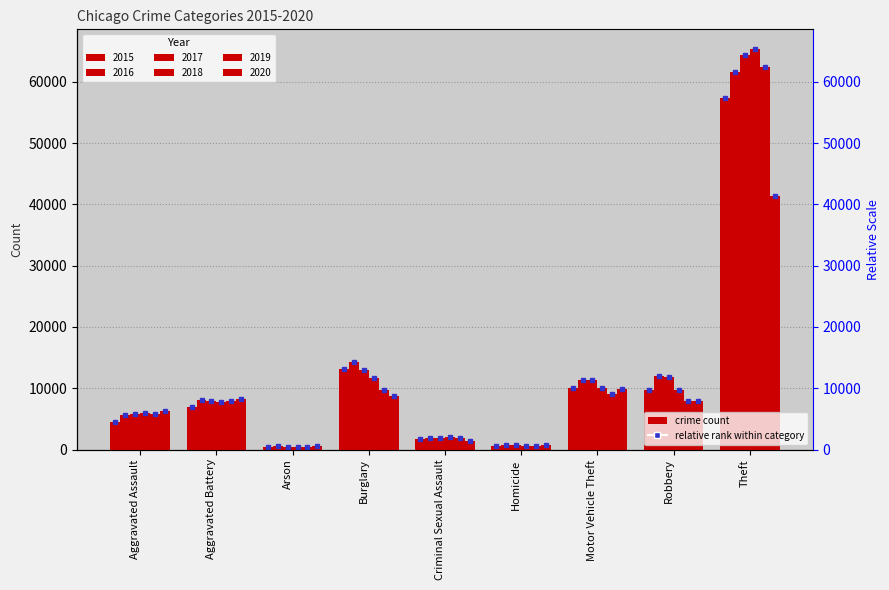

What is the label of the 4th bar from the left?

Burglary